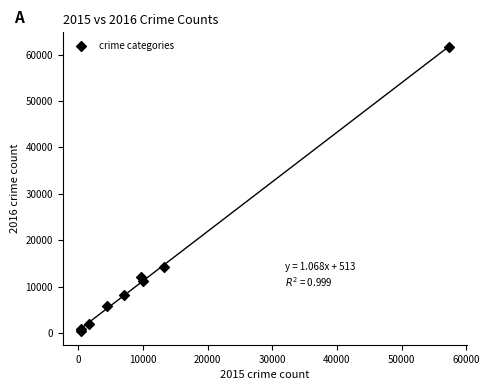

What Y value in the scatter plot is closest to 31067?

14289